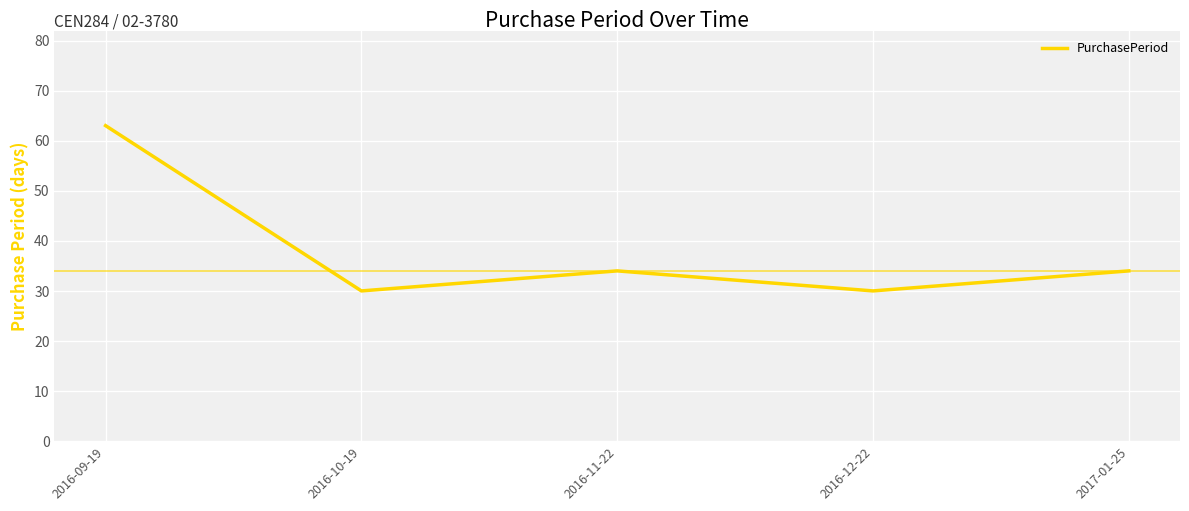

What is the sum of all values?

191